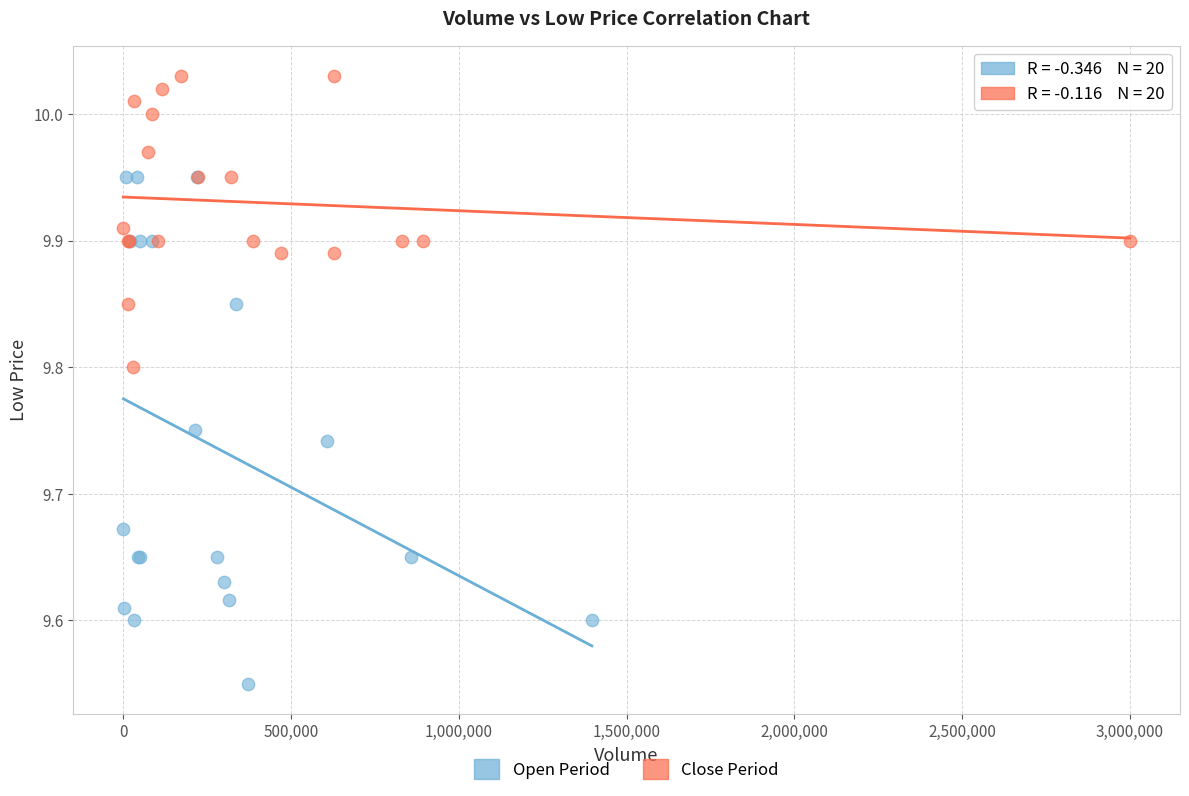

What are all the series names shown in the legend?

Open Period, Close Period